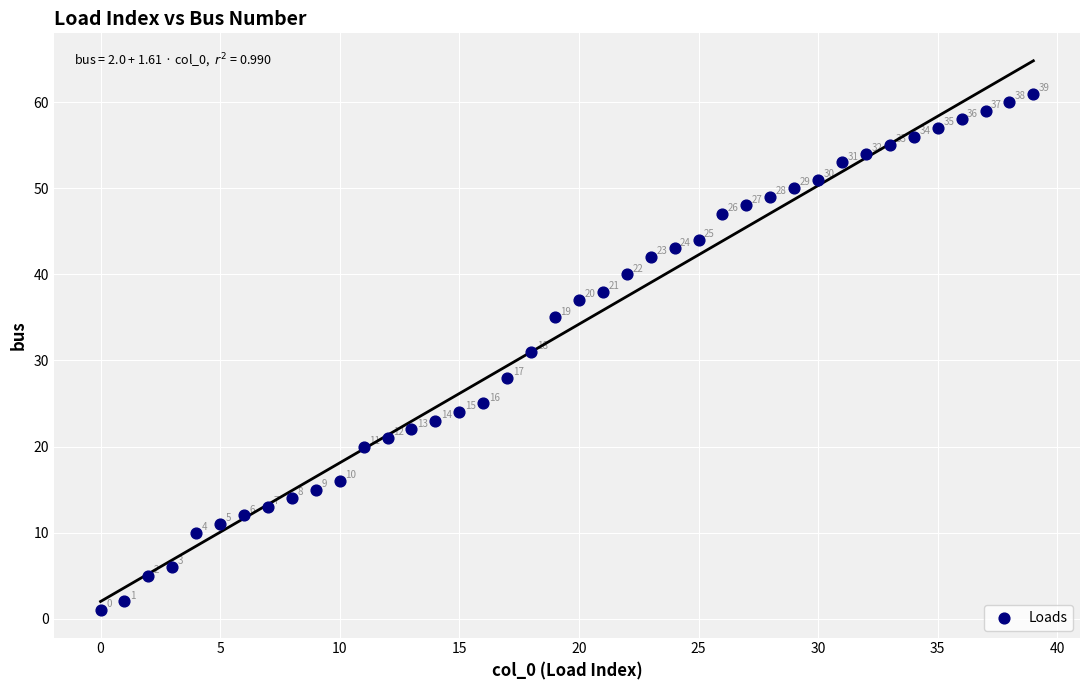

What is the range of Y values (max minus min)?

60